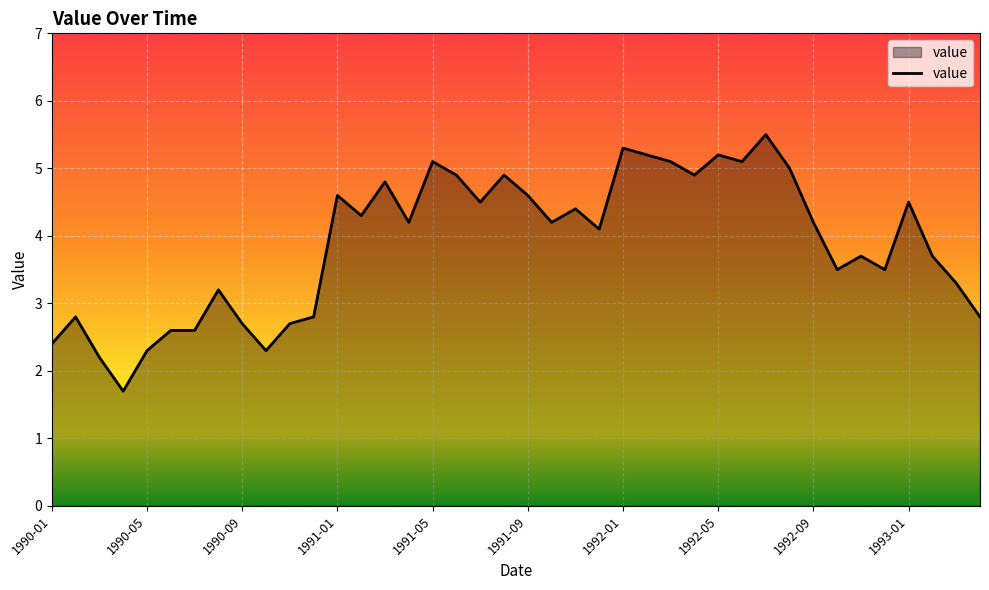

What is the difference between the maximum and minimum values?

3.8